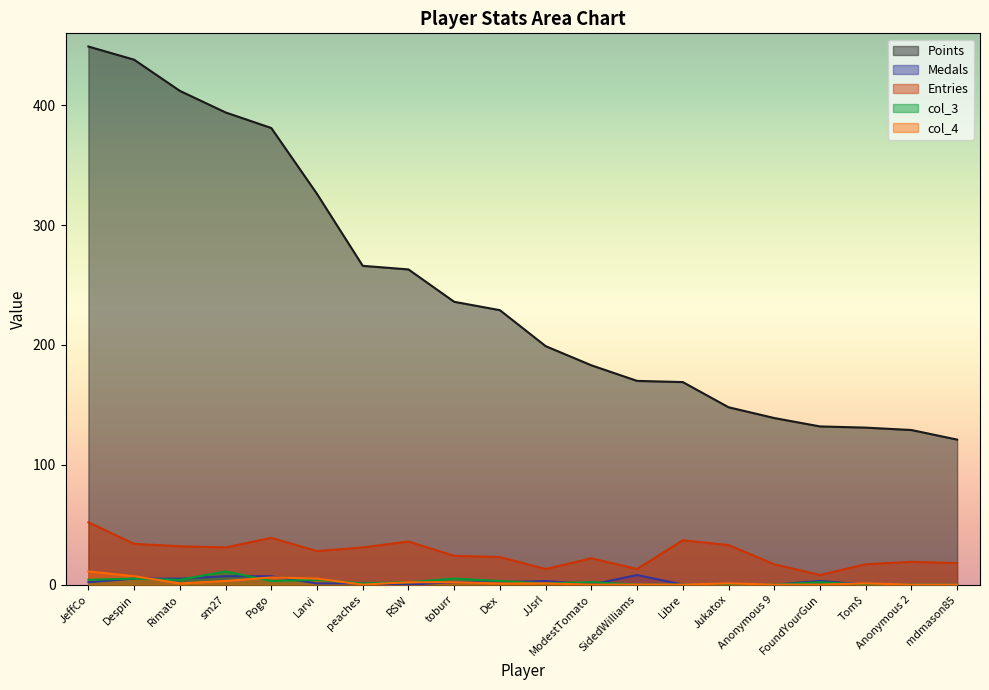

Reading left to right, what are all the values shown in this chart?

Points: JeffCo=449	Despin=438	Rimato=412	sm27=394	Pogo=381	Larvi=326	peaches=266	RSW=263	toburr=236	Dex=229	JJsrl=199	ModestTomato=183	SidedWilliams=170	Libre=169	Jukatox=148	Anonymous 9=139	FoundYourGun=132	Tom$=131	Anonymous 2=129	mdmason85=121
Medals: JeffCo=2	Despin=5	Rimato=5	sm27=7	Pogo=7	Larvi=1	peaches=1	RSW=0	toburr=2	Dex=2	JJsrl=3	ModestTomato=0	SidedWilliams=8	Libre=0	Jukatox=0	Anonymous 9=0	FoundYourGun=3	Tom$=0	Anonymous 2=0	mdmason85=0
Entries: JeffCo=52	Despin=34	Rimato=32	sm27=31	Pogo=39	Larvi=28	peaches=31	RSW=36	toburr=24	Dex=23	JJsrl=13	ModestTomato=22	SidedWilliams=13	Libre=37	Jukatox=33	Anonymous 9=17	FoundYourGun=8	Tom$=17	Anonymous 2=19	mdmason85=18
col_3: JeffCo=4	Despin=5	Rimato=4	sm27=11	Pogo=3	Larvi=4	peaches=1	RSW=2	toburr=5	Dex=3	JJsrl=1	ModestTomato=2	SidedWilliams=0	Libre=0	Jukatox=0	Anonymous 9=0	FoundYourGun=2	Tom$=0	Anonymous 2=0	mdmason85=0
col_4: JeffCo=11	Despin=7	Rimato=1	sm27=3	Pogo=6	Larvi=5	peaches=0	RSW=2	toburr=2	Dex=1	JJsrl=1	ModestTomato=0	SidedWilliams=0	Libre=0	Jukatox=1	Anonymous 9=0	FoundYourGun=0	Tom$=1	Anonymous 2=0	mdmason85=0